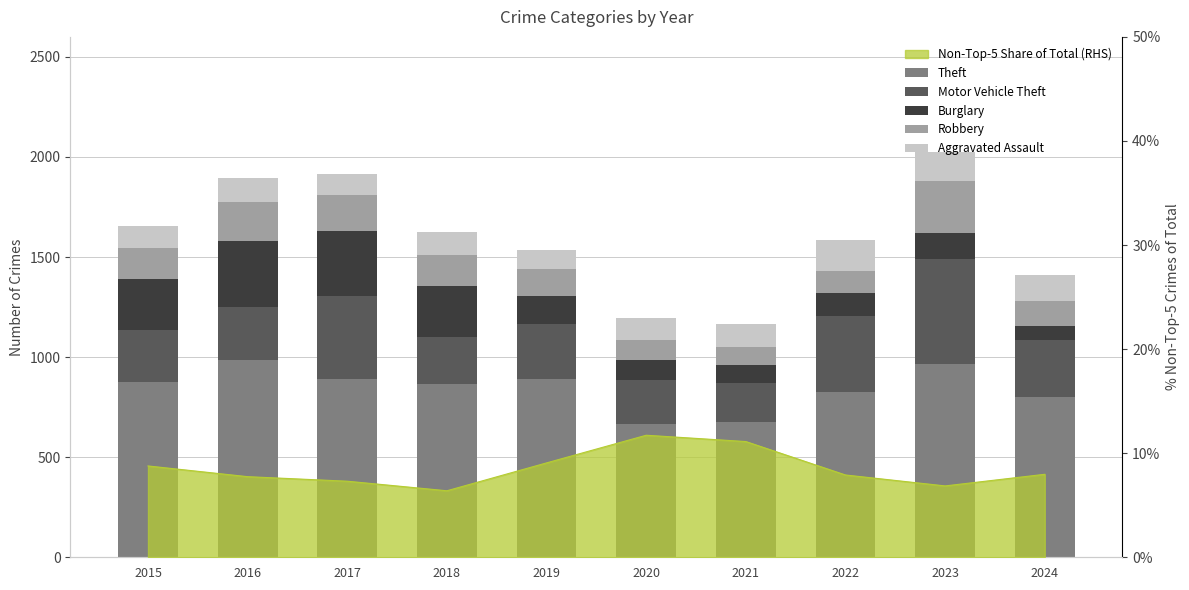

How many groups of bars are there?

10